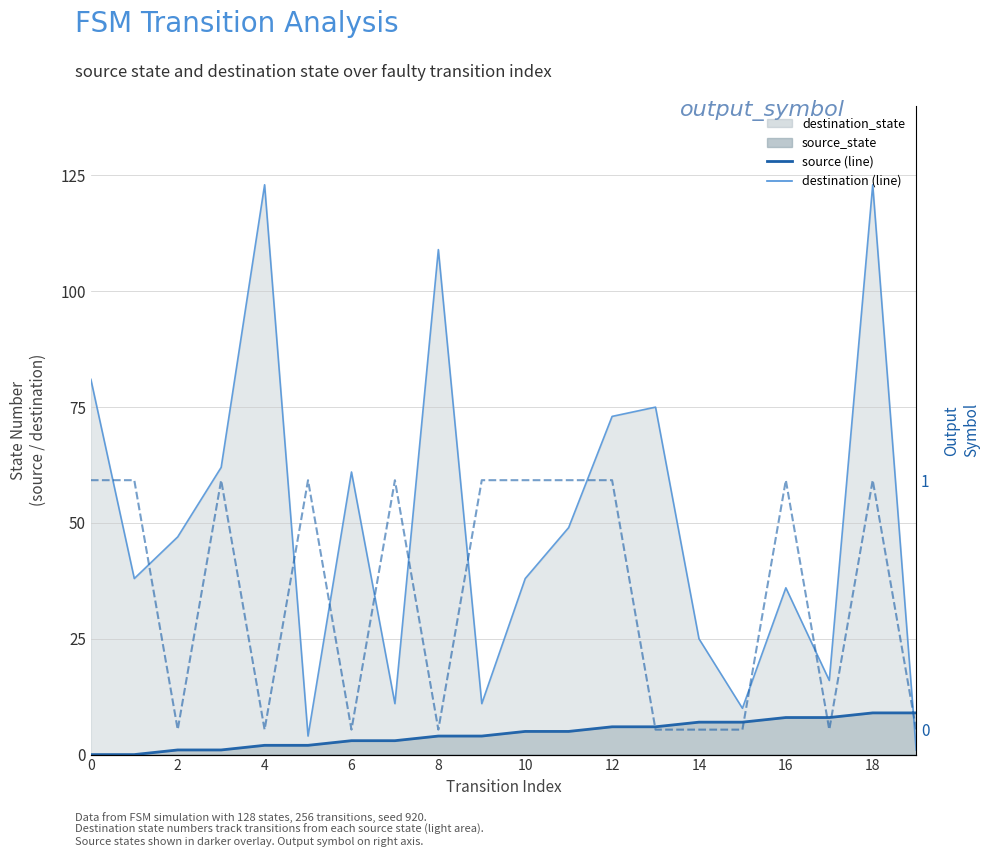

The value at 10 is 1. True or false?

True